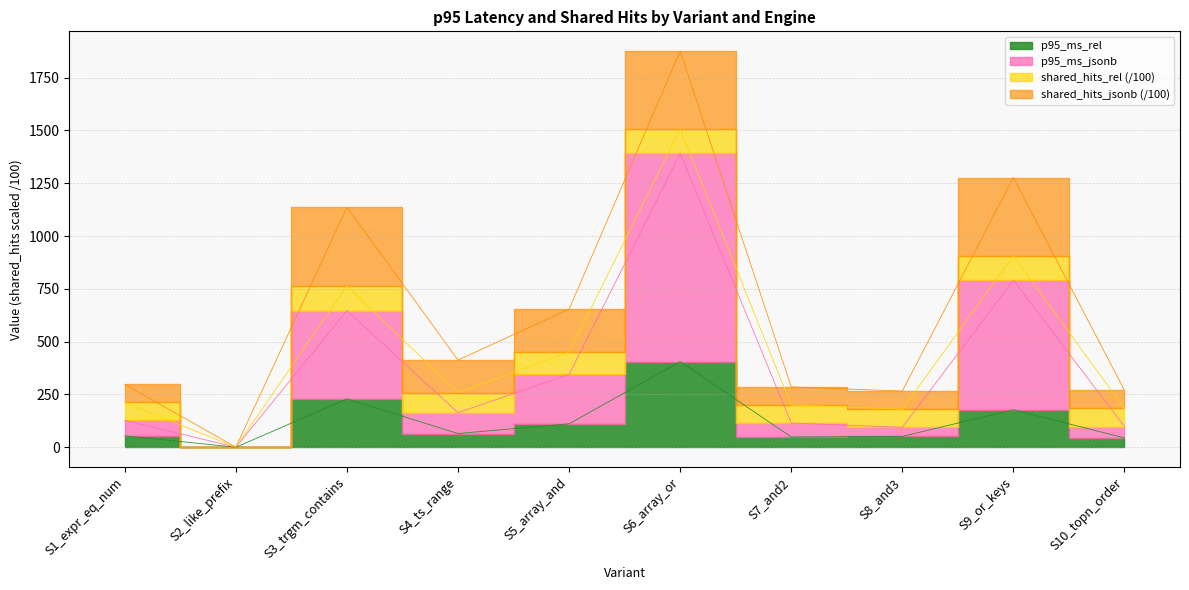

How many categories are shown in the chart?

10